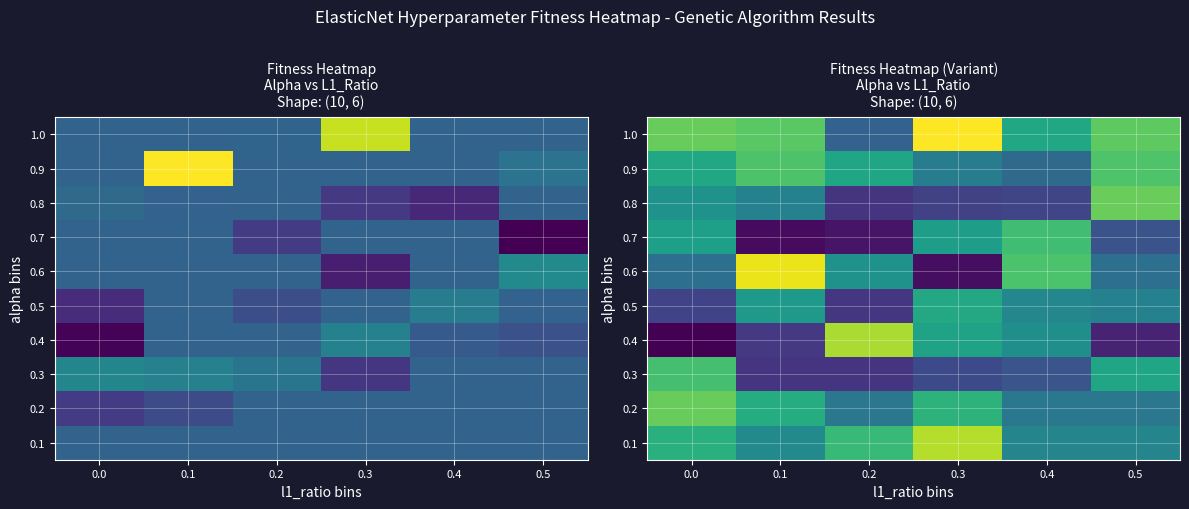

Count the number of data series in this chart.

10